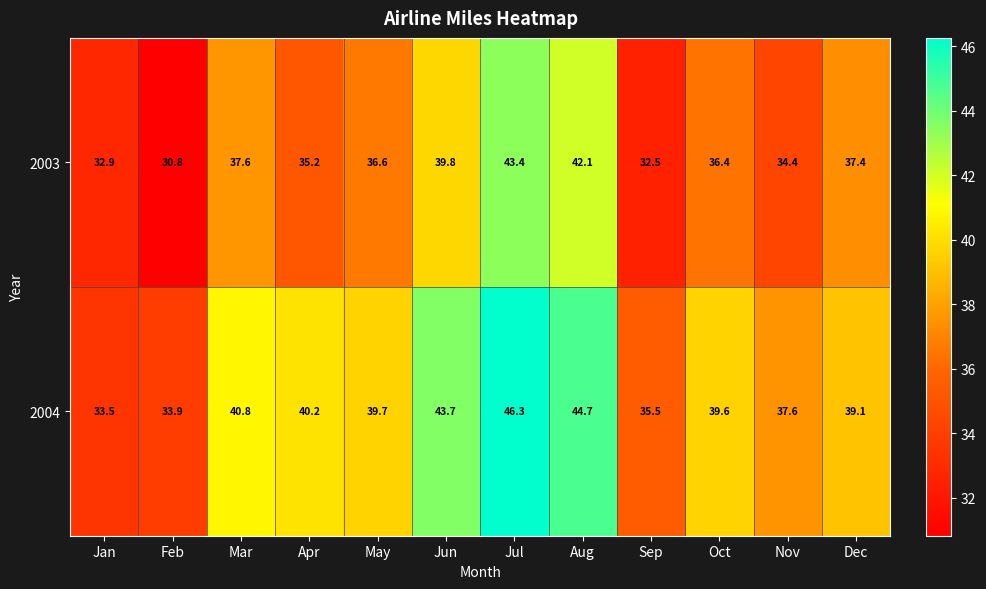

At Mar, list the series in order from smallest to largest.

2003, 2004